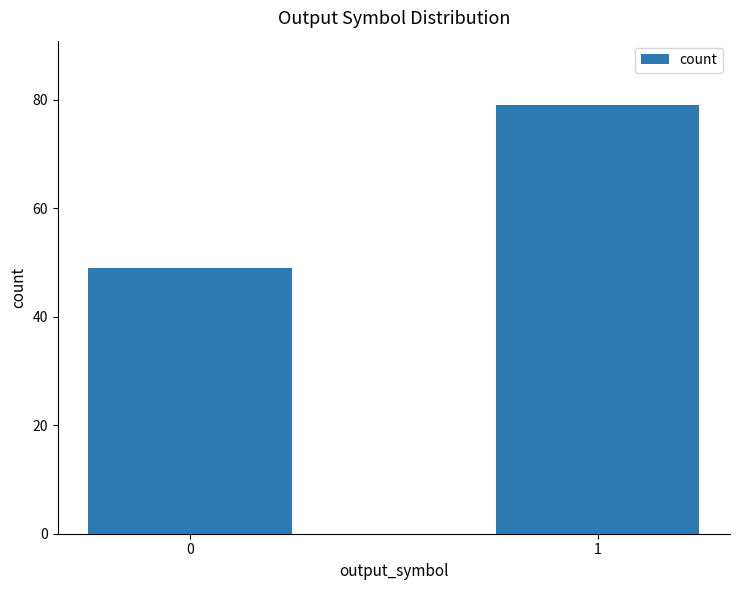

What is the difference between the values at 1 and 0?

30